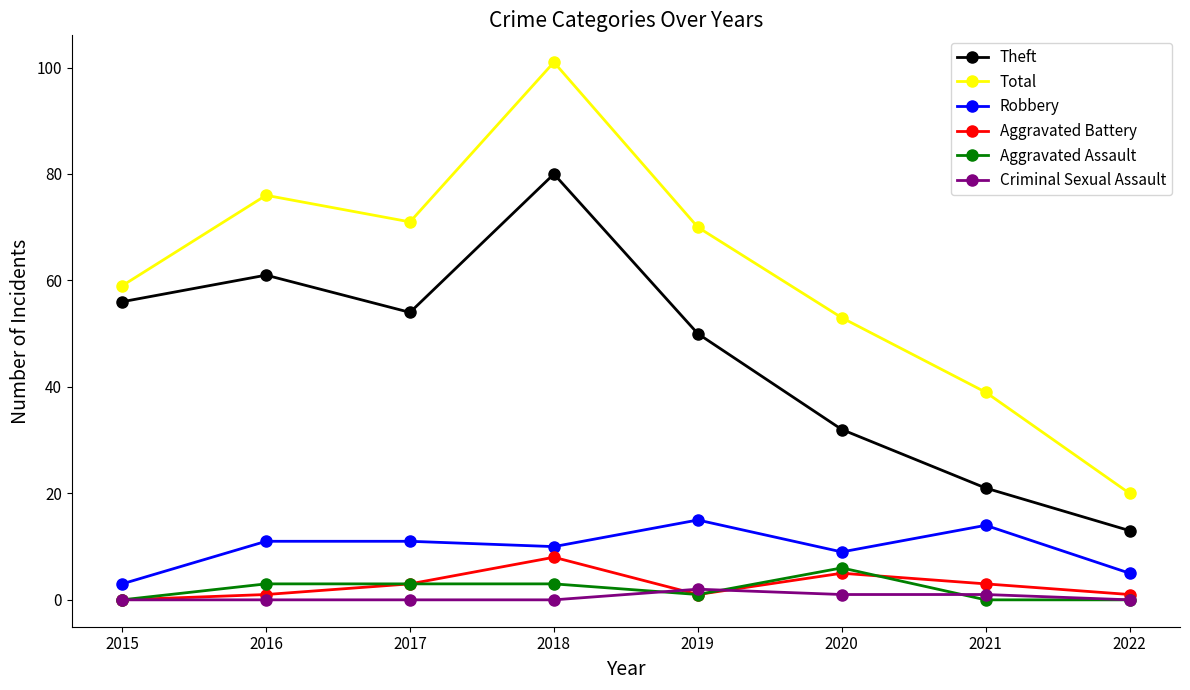

Which category has the lowest value in the Aggravated Battery series?

2015